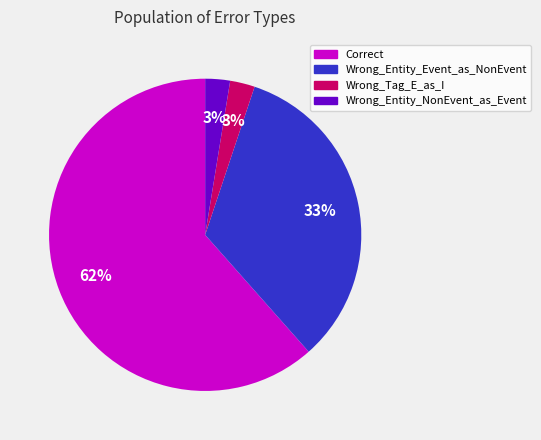

What percentage is the Wrong_Tag_E_as_I slice, to the nearest percent?

3%